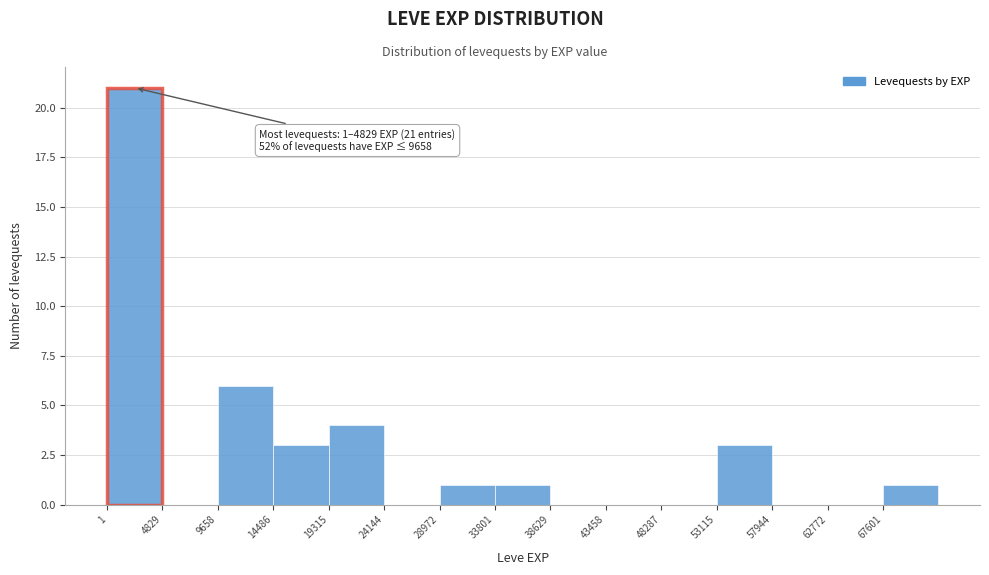

Over which range of the x-axis is the bar tallest?

0 to 5000